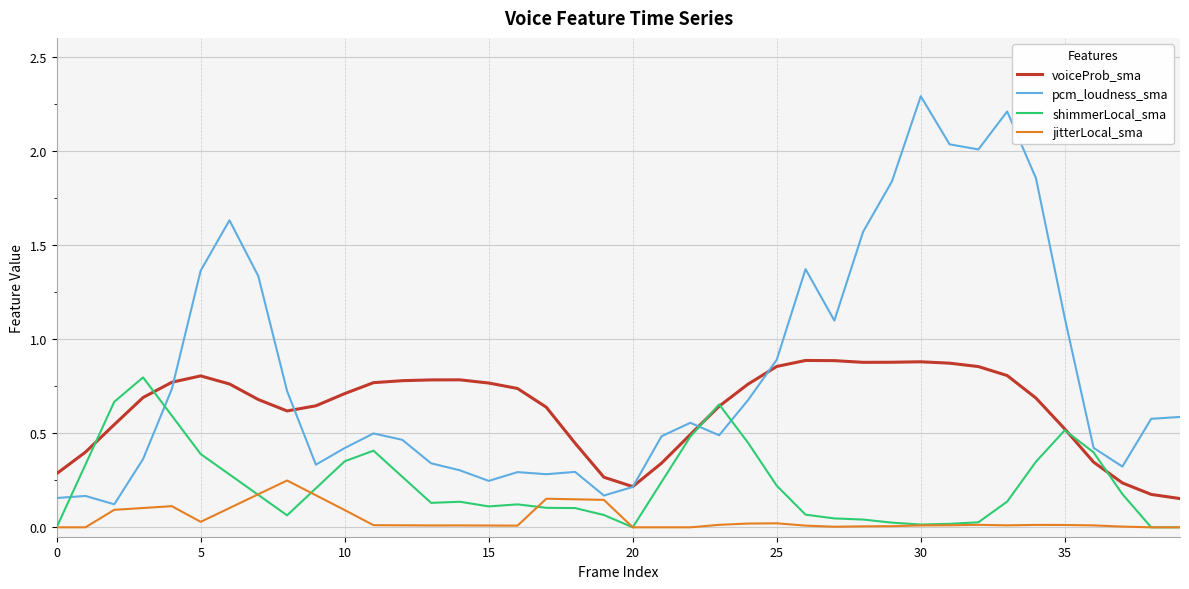

Which series has the largest total across all categories?

pcm_loudness_sma